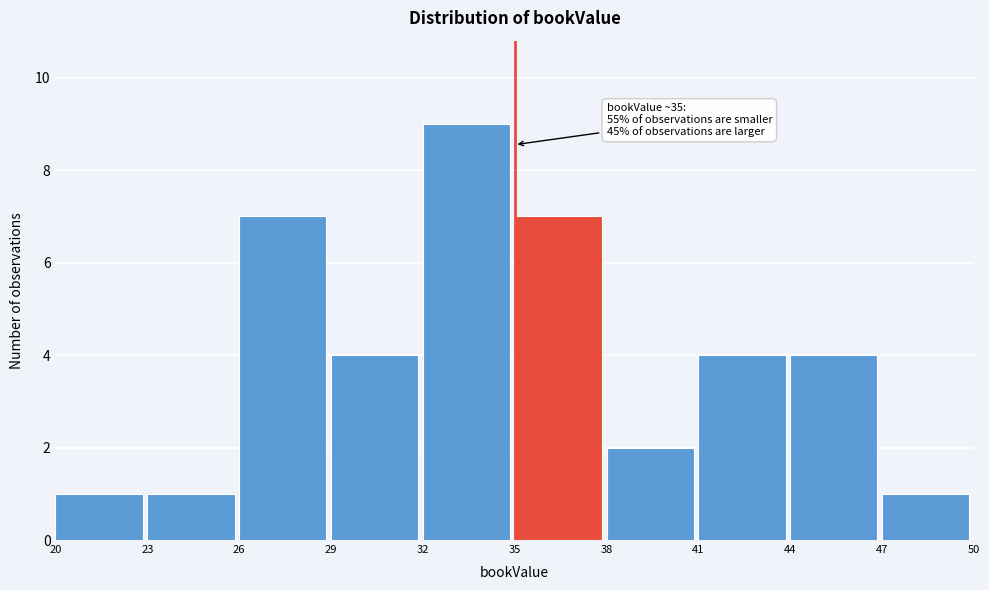

Which range on the x-axis has the tallest bar?

32 to 35